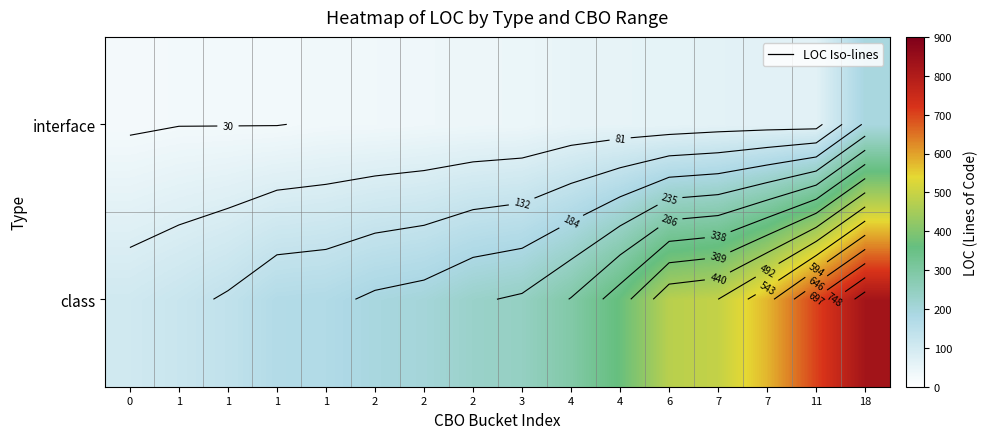

True or false: class has a value of 620 at 4.

False